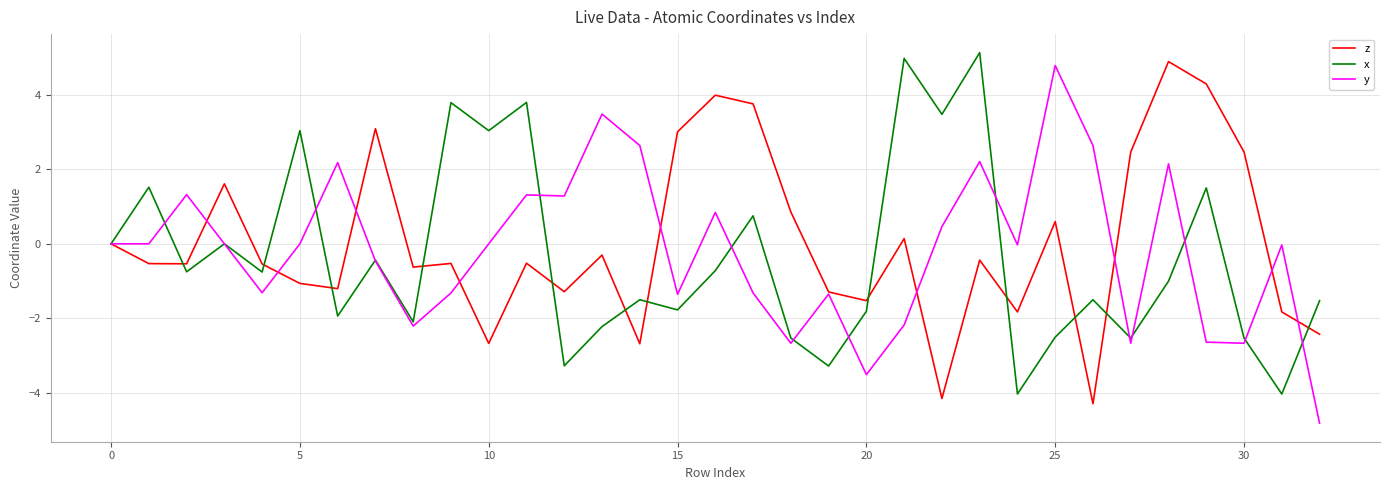

What are all the series names shown in the legend?

z, x, y